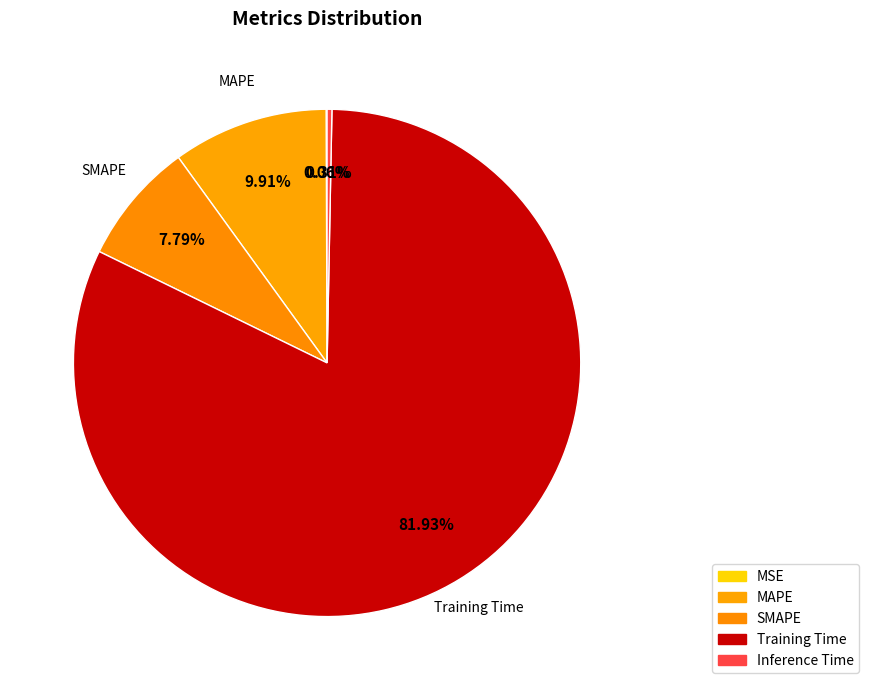

To the nearest percent, what is the difference between the largest and smallest slice percentages?

82%